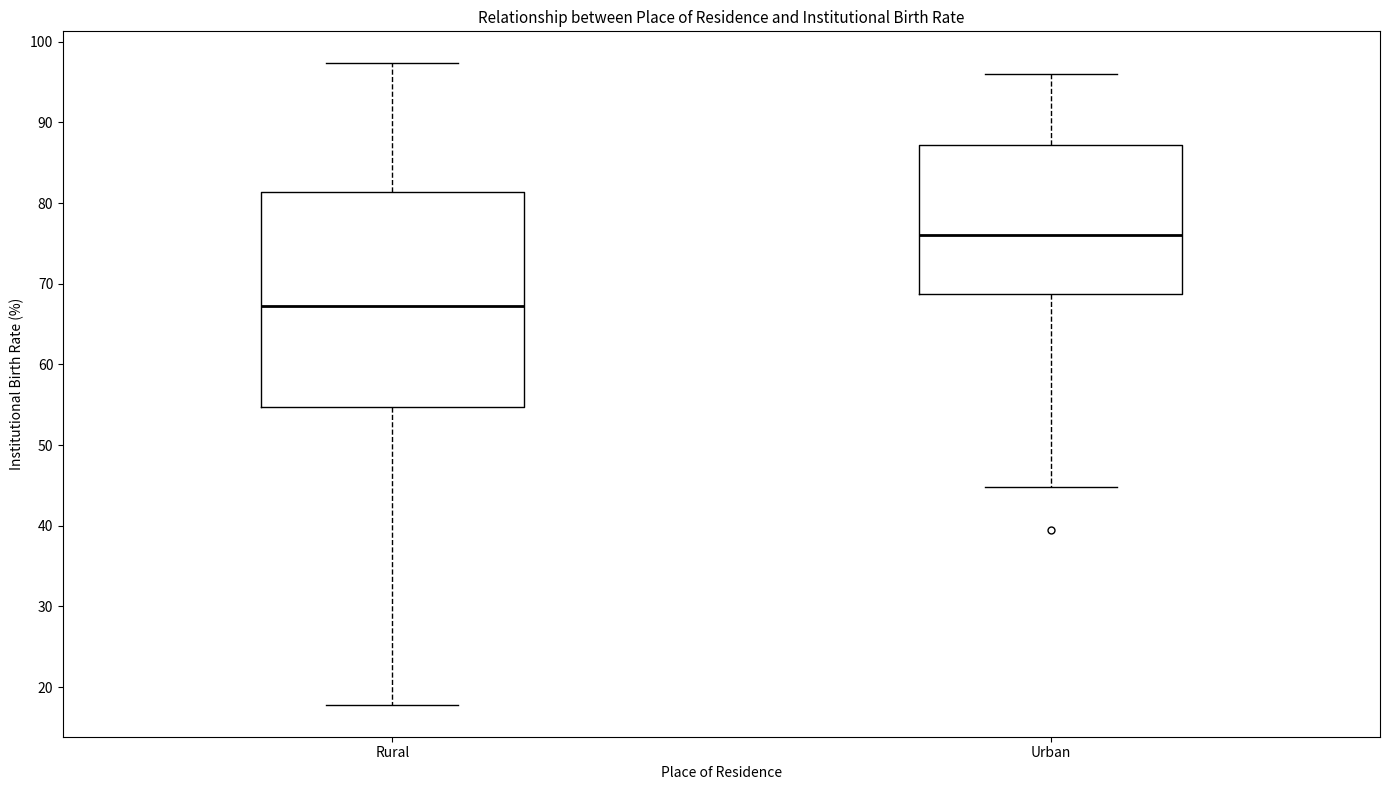

Which box's median line is the lowest?

Rural